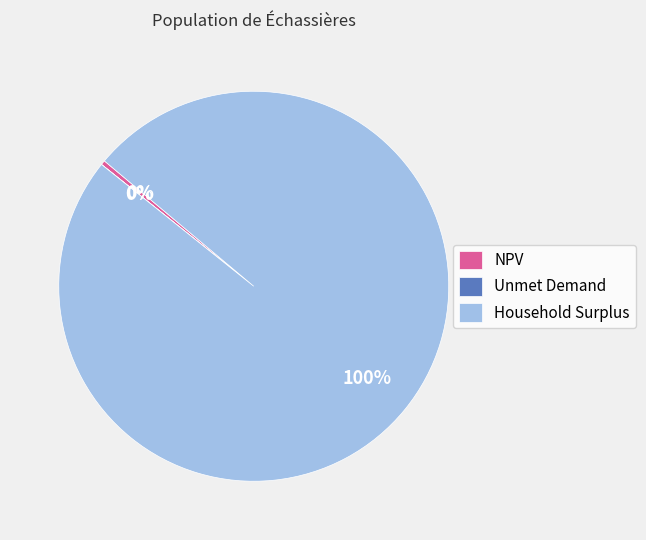

The Household Surplus slice represents 100% of the pie. True or false?

True